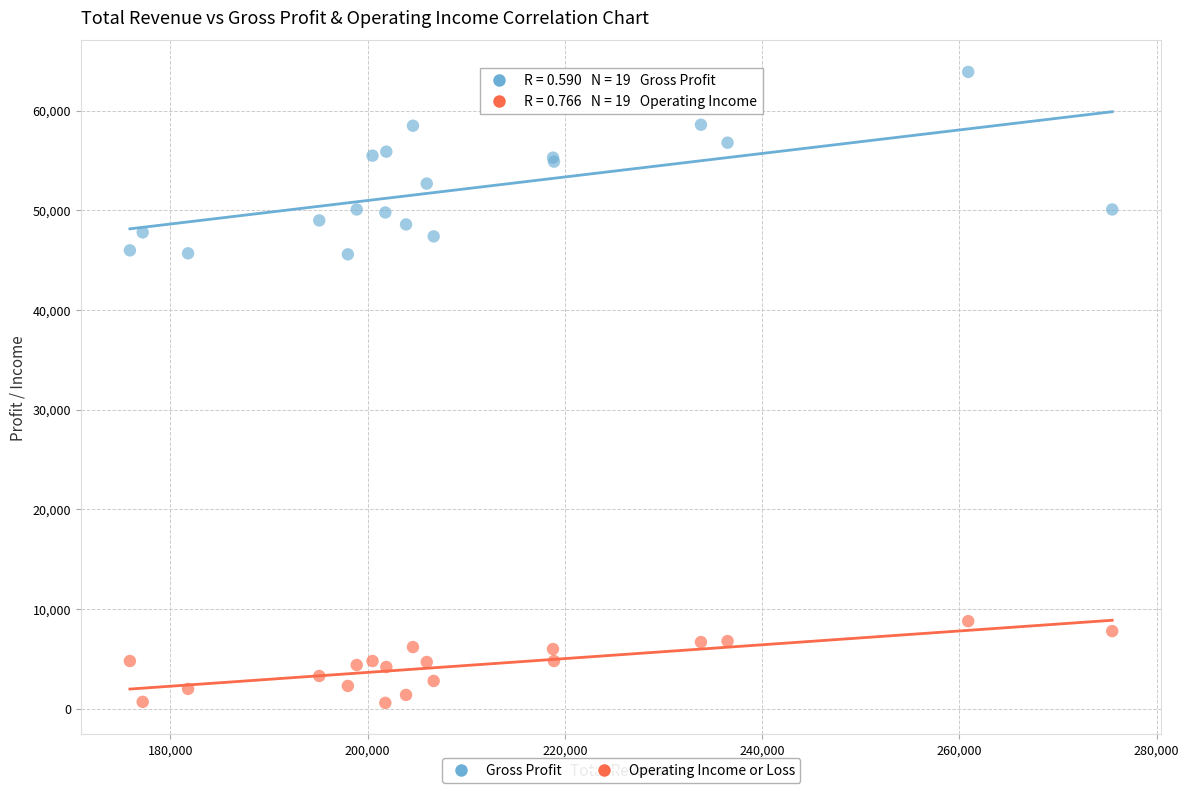

Which series has the widest spread of Y values?

Gross Profit